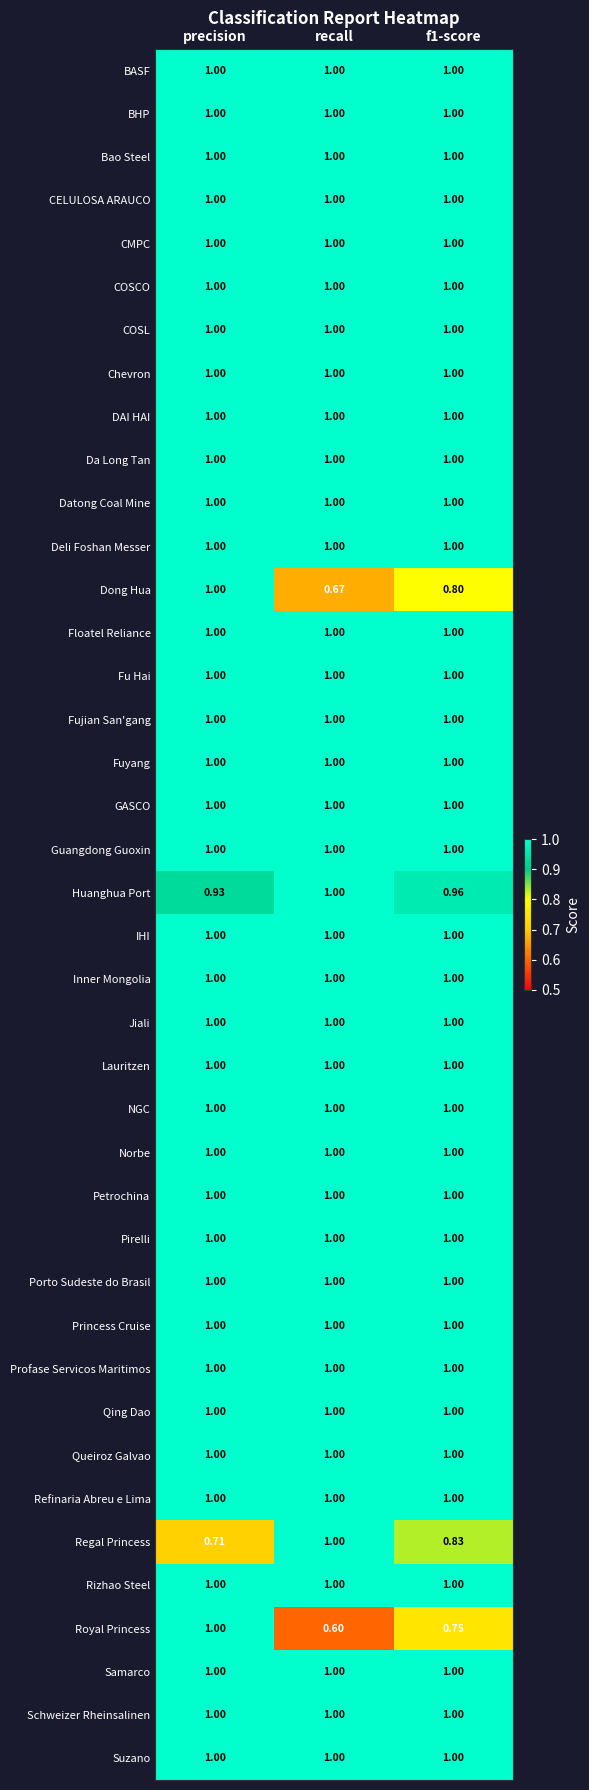

Which category has the lowest value across all series?

recall